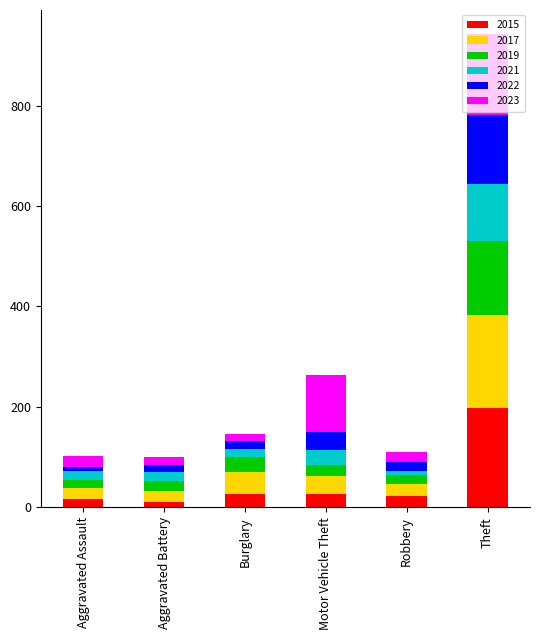

What is the difference between the maximum and second lowest values in the 2015 series?

182